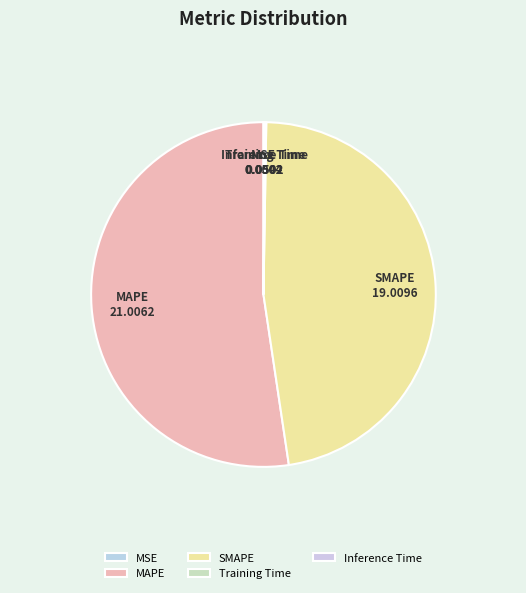

Which slice is the largest?

MAPE